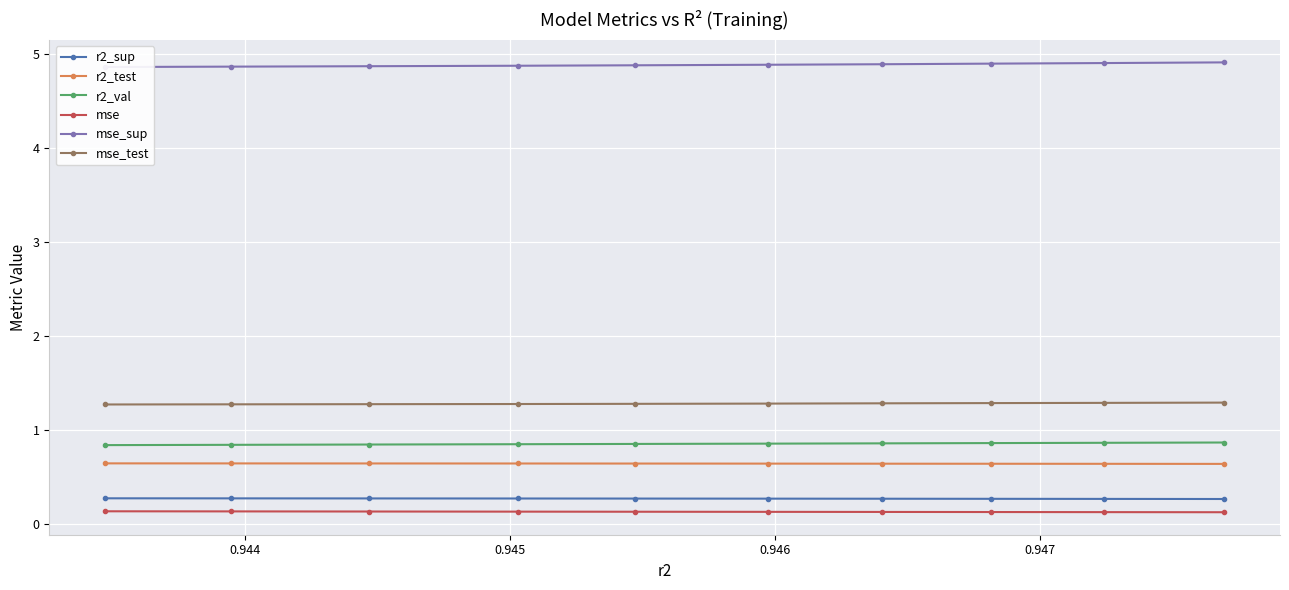

Reading right to left, extract all data points from this chart.

r2_sup: 0.3	0.3	0.3	0.3	0.3	0.3	0.3	0.3	0.3	0.3
r2_test: 0.6	0.6	0.6	0.6	0.6	0.6	0.6	0.6	0.6	0.6
r2_val: 0.9	0.9	0.9	0.9	0.9	0.9	0.8	0.8	0.8	0.8
mse: 0.1	0.1	0.1	0.1	0.1	0.1	0.1	0.1	0.1	0.1
mse_sup: 4.9	4.9	4.9	4.9	4.9	4.9	4.9	4.9	4.9	4.9
mse_test: 1.3	1.3	1.3	1.3	1.3	1.3	1.3	1.3	1.3	1.3